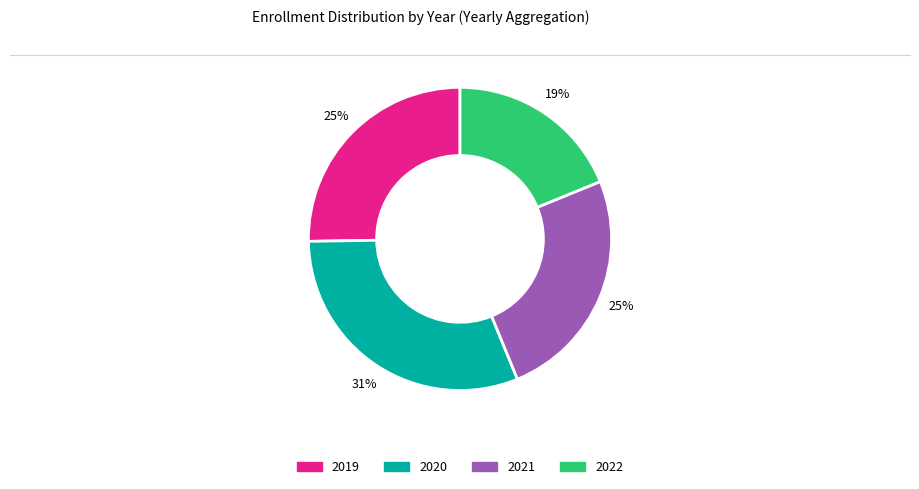

How many segments does this pie chart have?

4